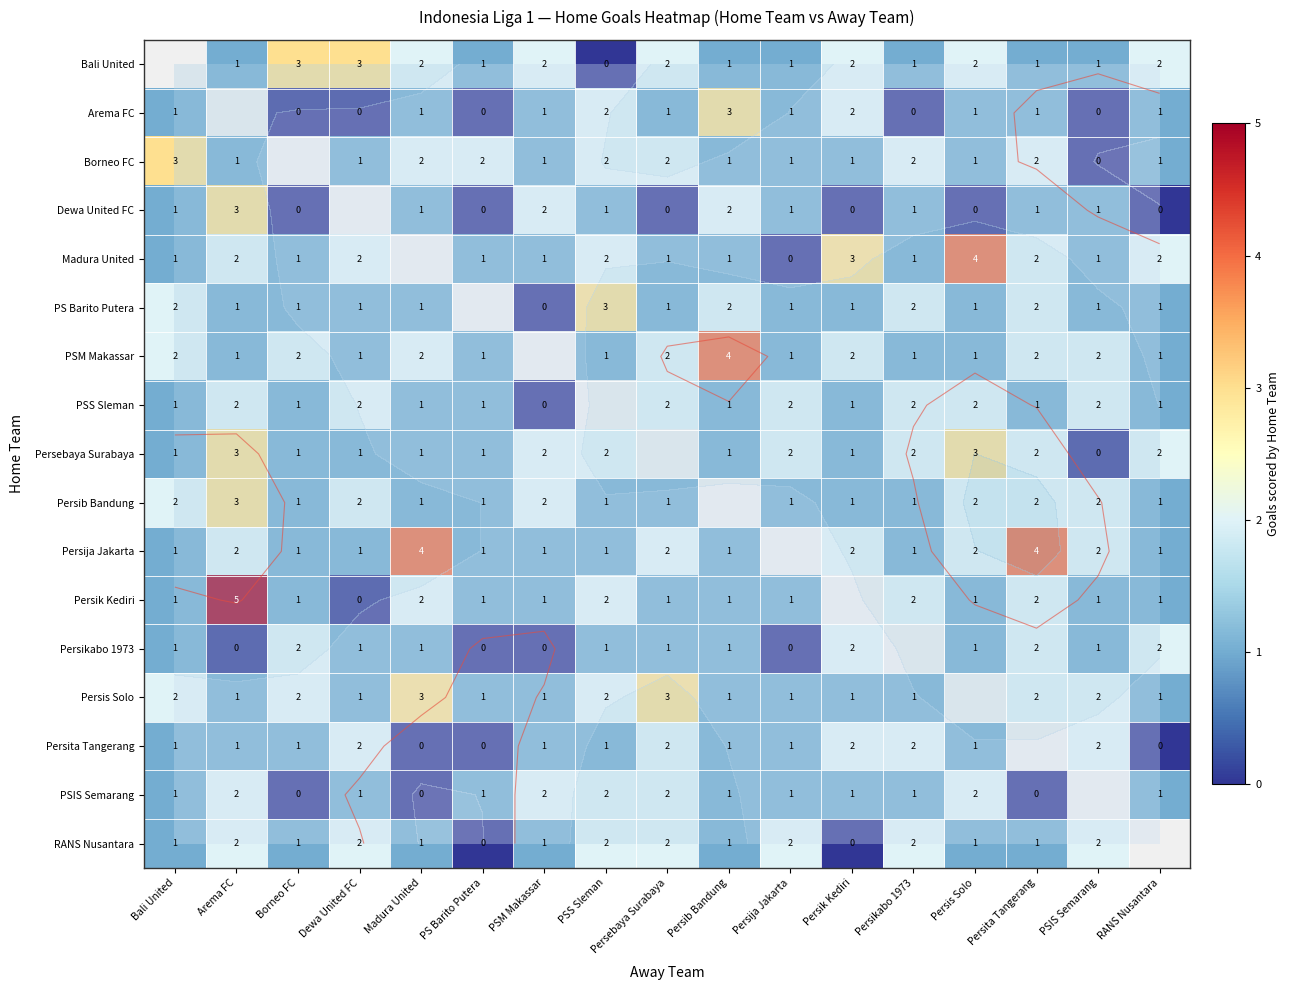

How many values in Persis Solo are above zero?

16